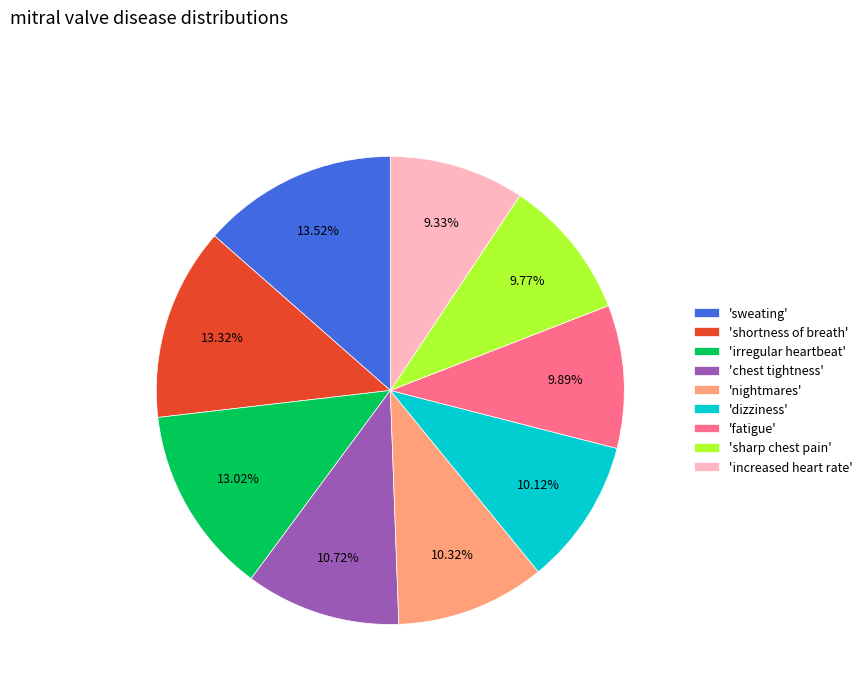

Do 'shortness of breath' and 'sharp chest pain' together represent more than half of the pie?

No